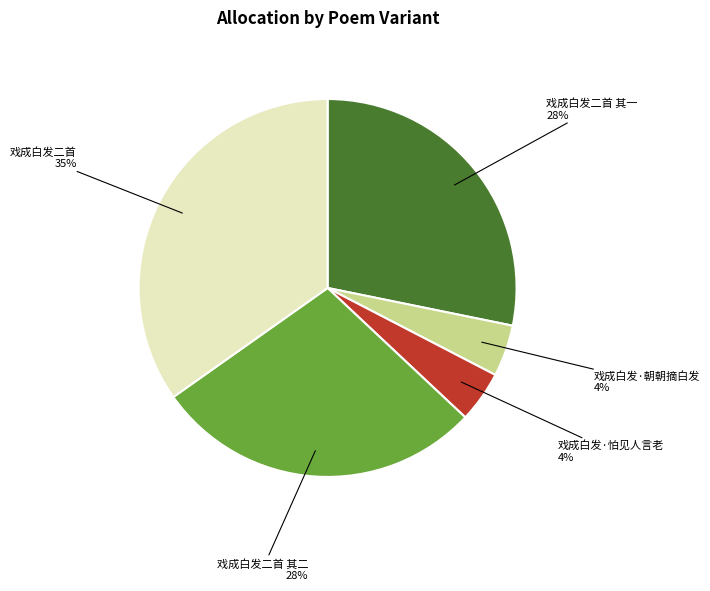

Is it true that 戏成白发二首 其一 is 38% of the pie?

False